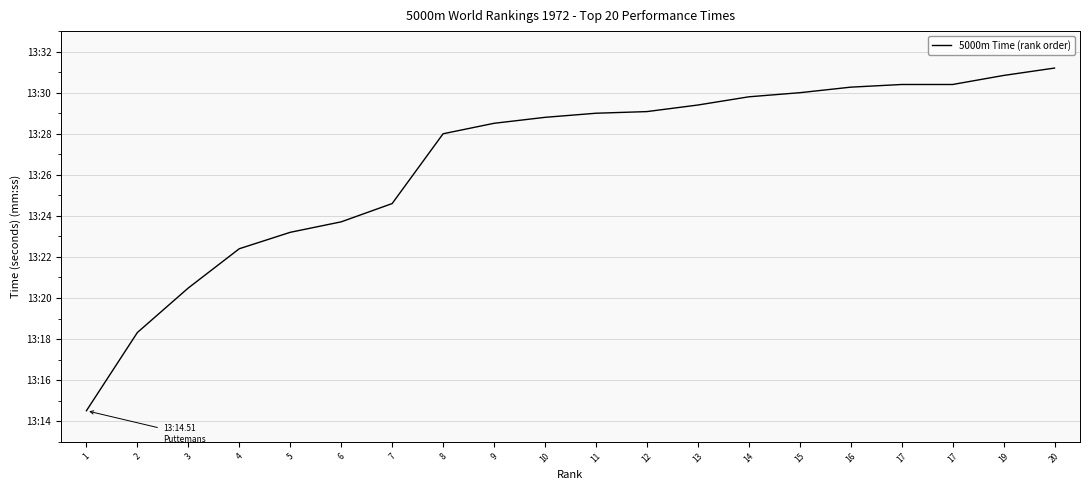

True or false: there are more than 2 points higher than both neighbors.

False